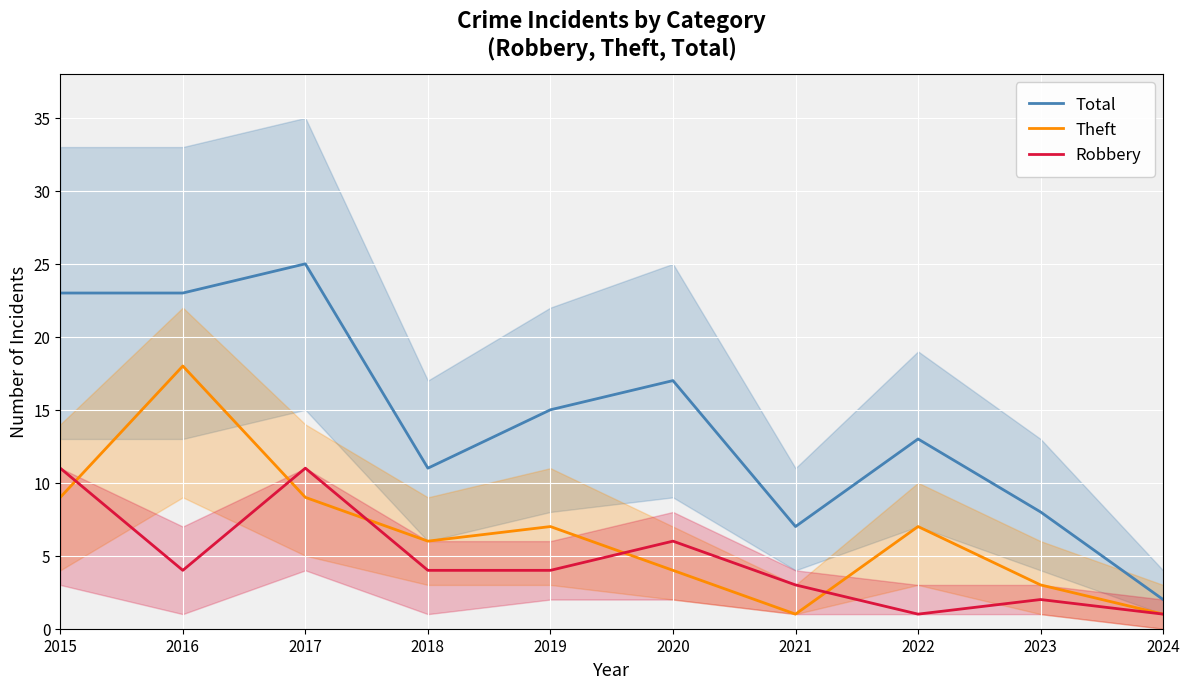

What is the sum of all Theft values?

65